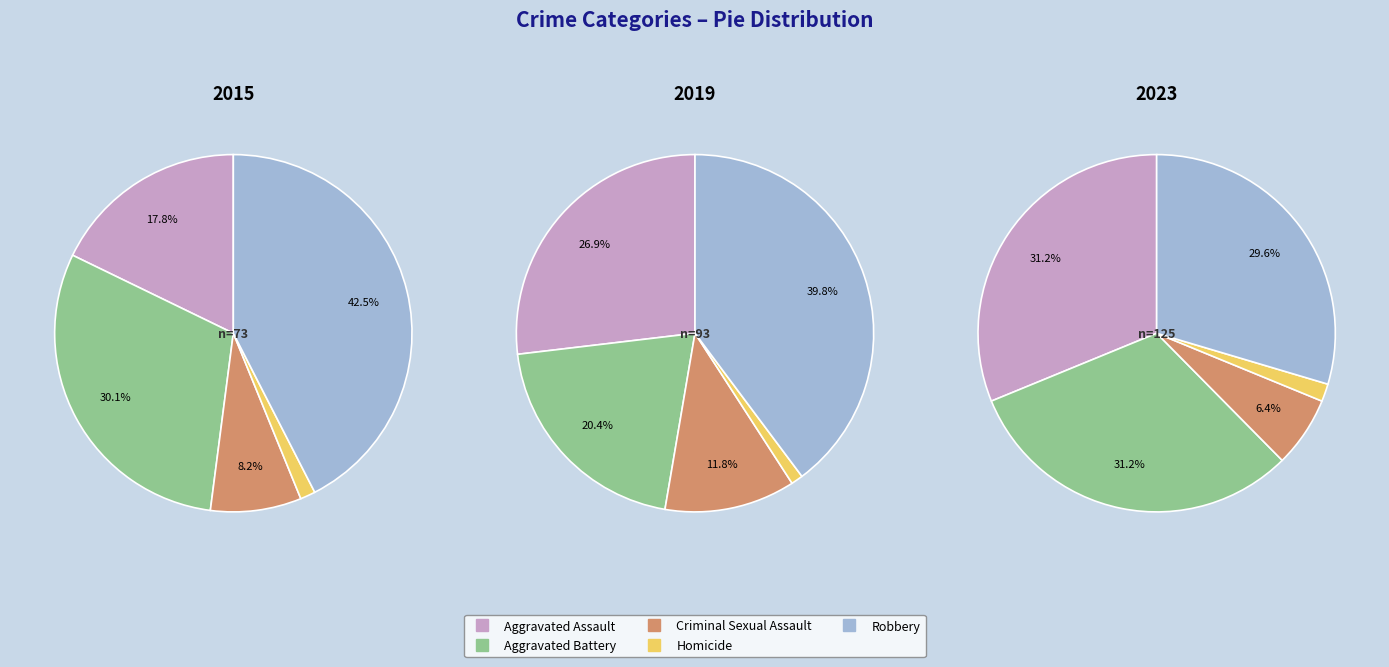

The Criminal Sexual Assault slice represents 8% of the pie. True or false?

True